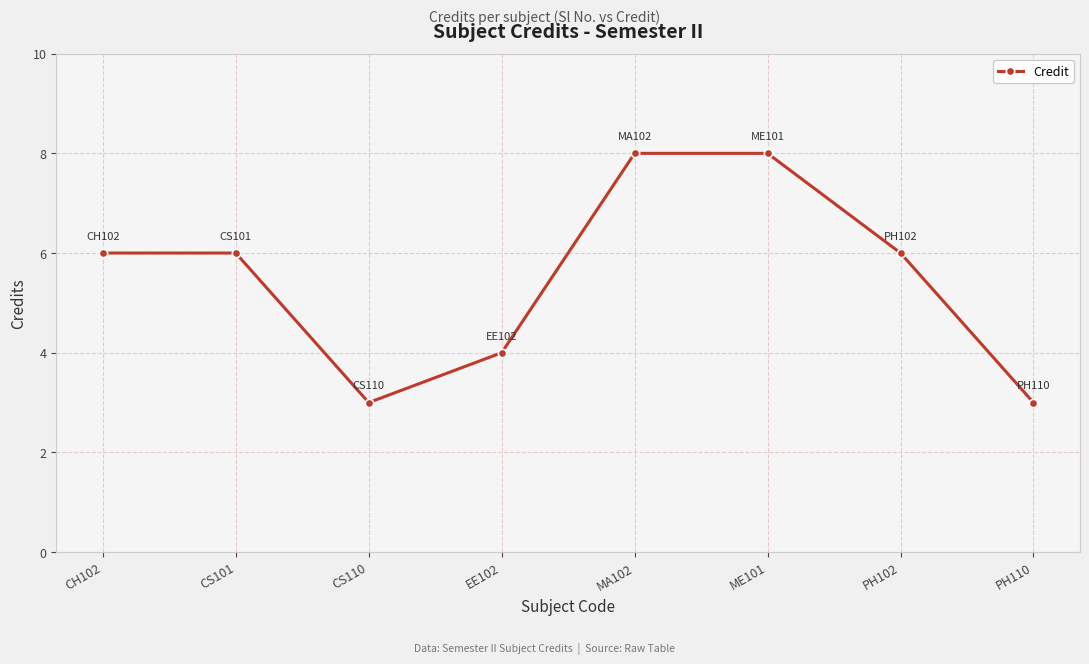

How many lines are shown in the chart?

1